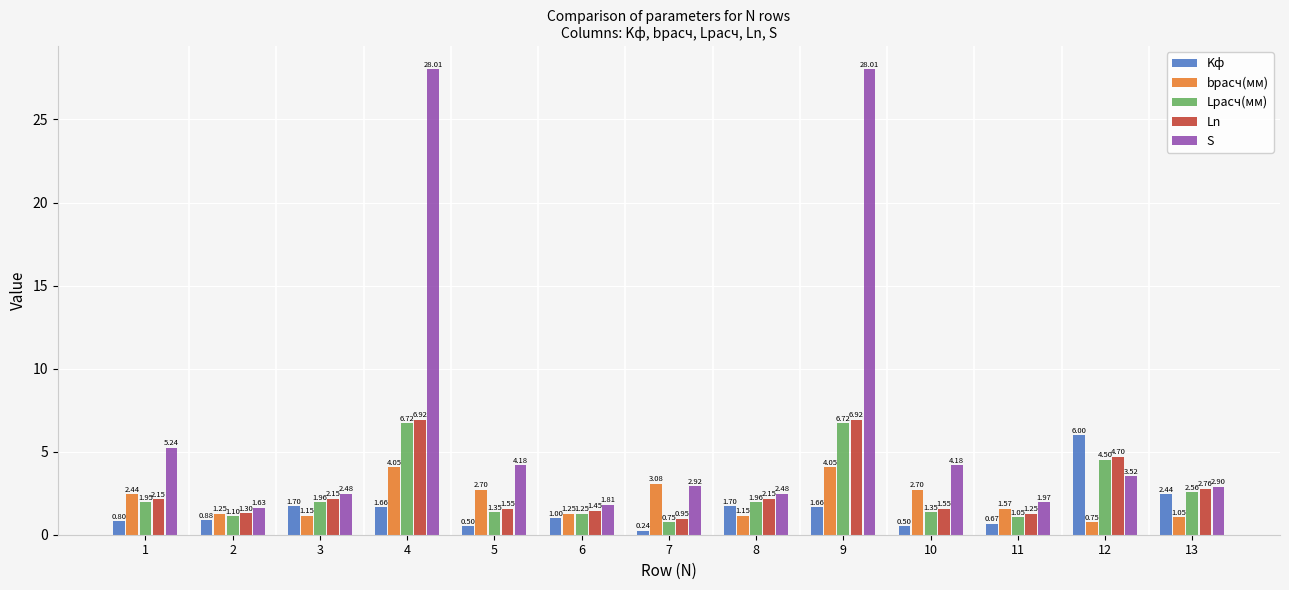

What is the sum of all Ln values?

35.8